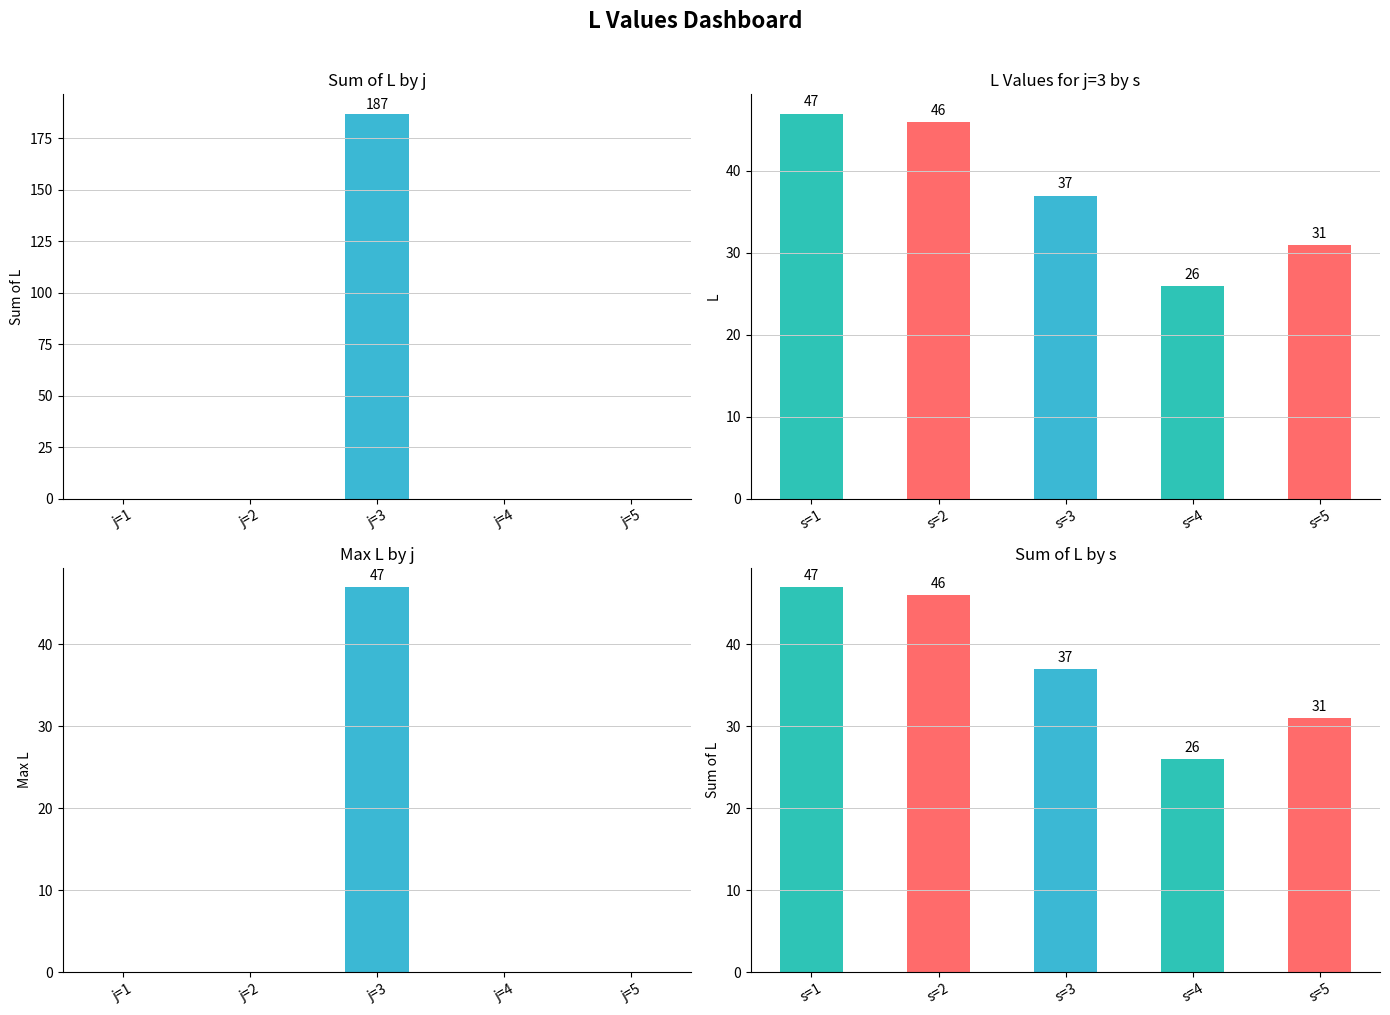

At which category is the sum across all series the highest?

j=3